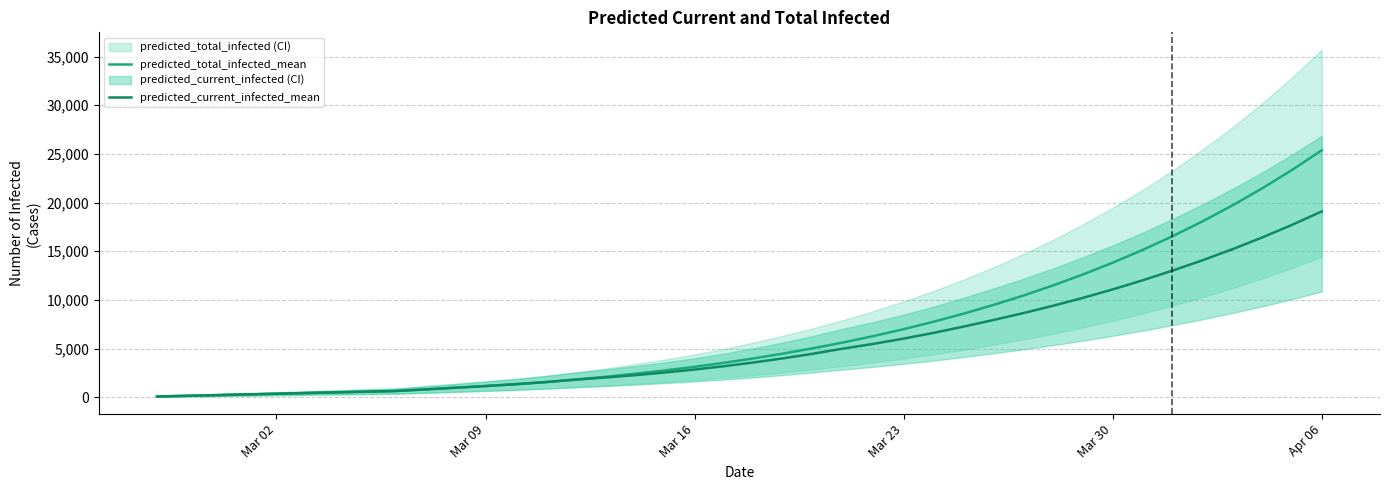

Which category has the highest value in the predicted_total_infected_mean series?

Apr 06